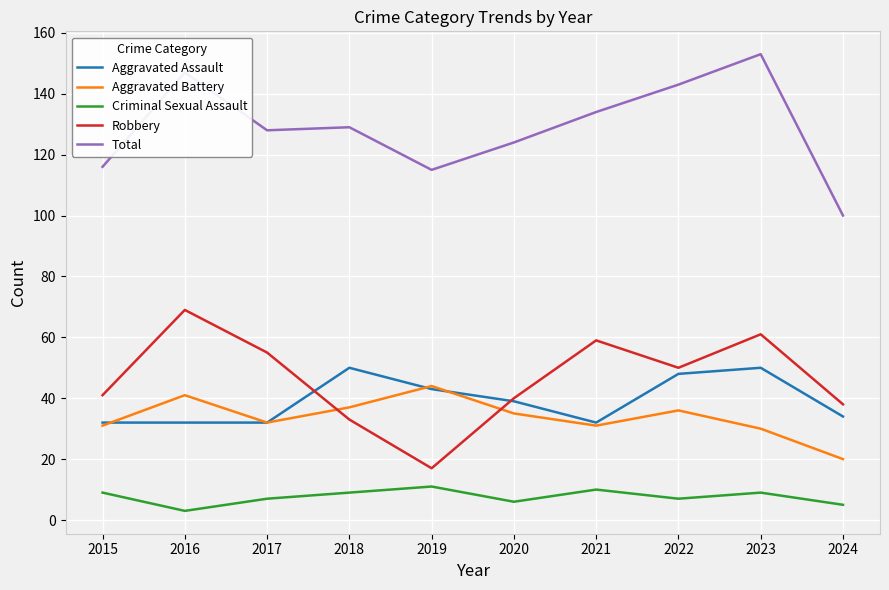

How many interior local valleys does the Robbery series have?

2